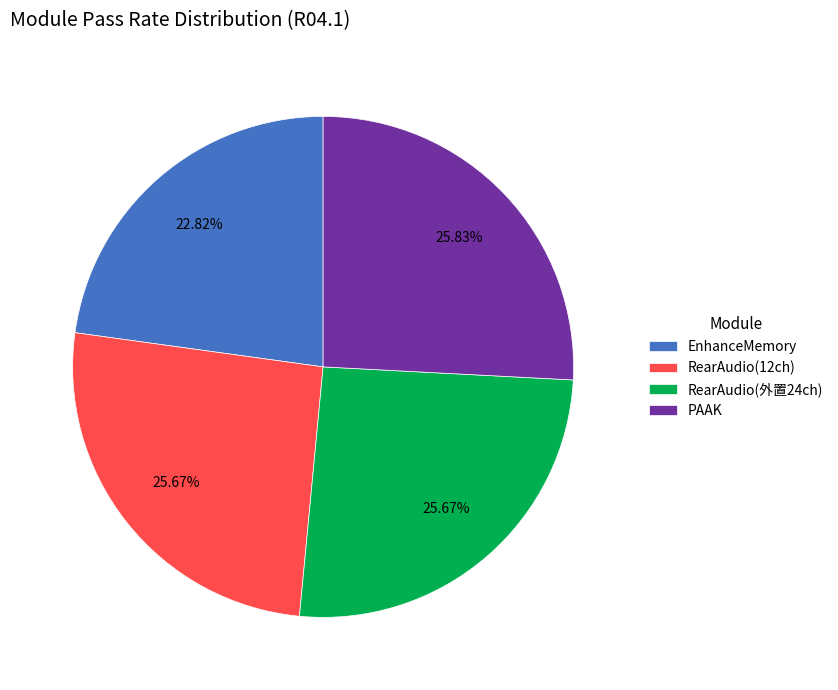

True or false: PAAK accounts for 33% of the total.

False